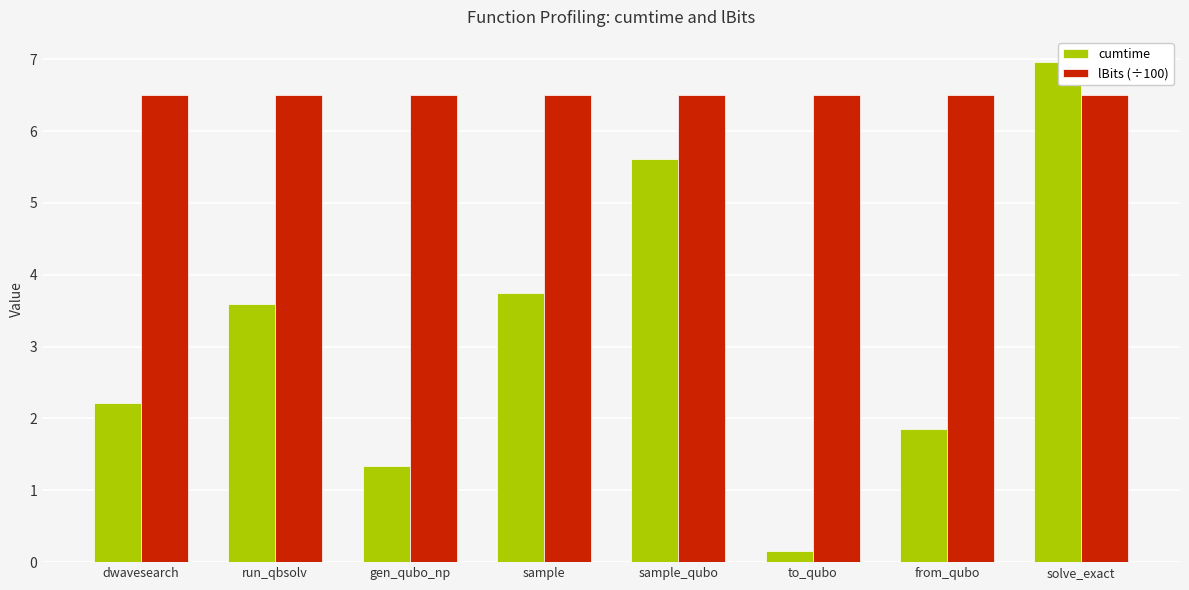

How many bars are there in total?

16